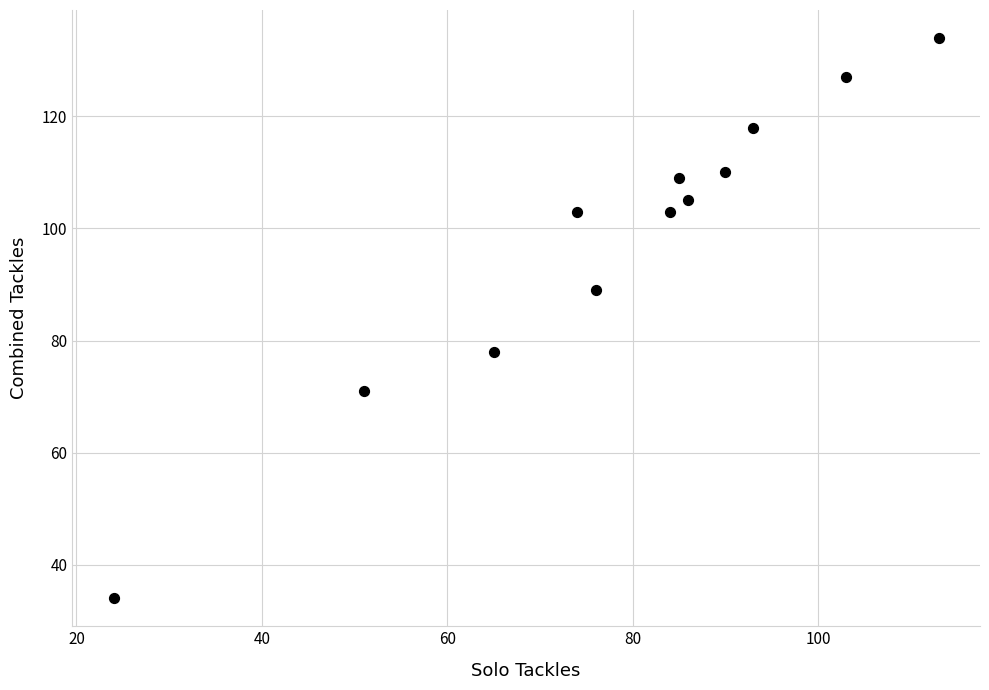

What is the range of Y values (max minus min)?

100